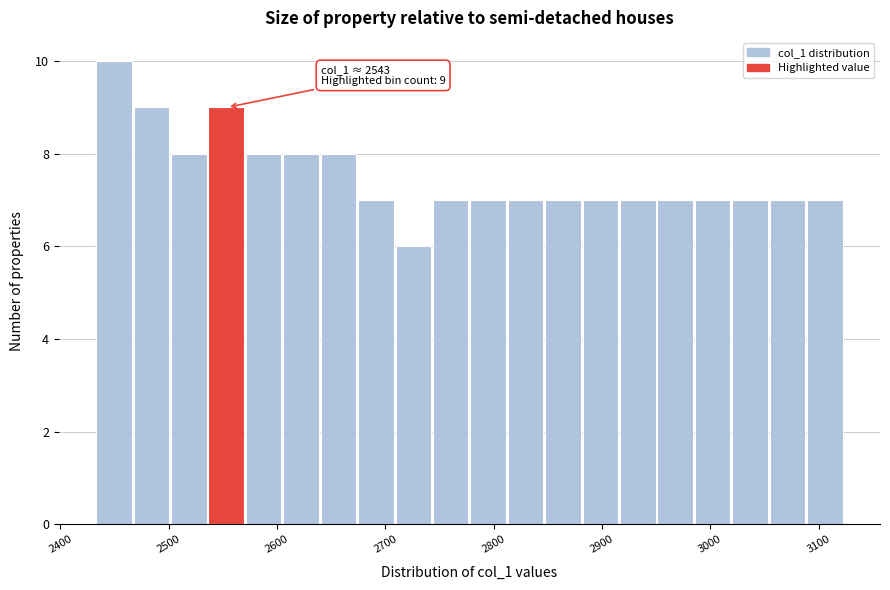

Read against the x-axis, roughly where is the centre of the tallest bar?

2450